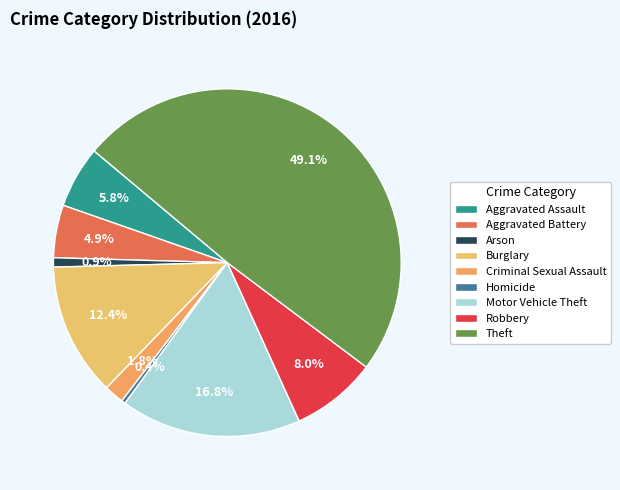

What is the ratio of the value at Motor Vehicle Theft to the value at Criminal Sexual Assault?

9.1